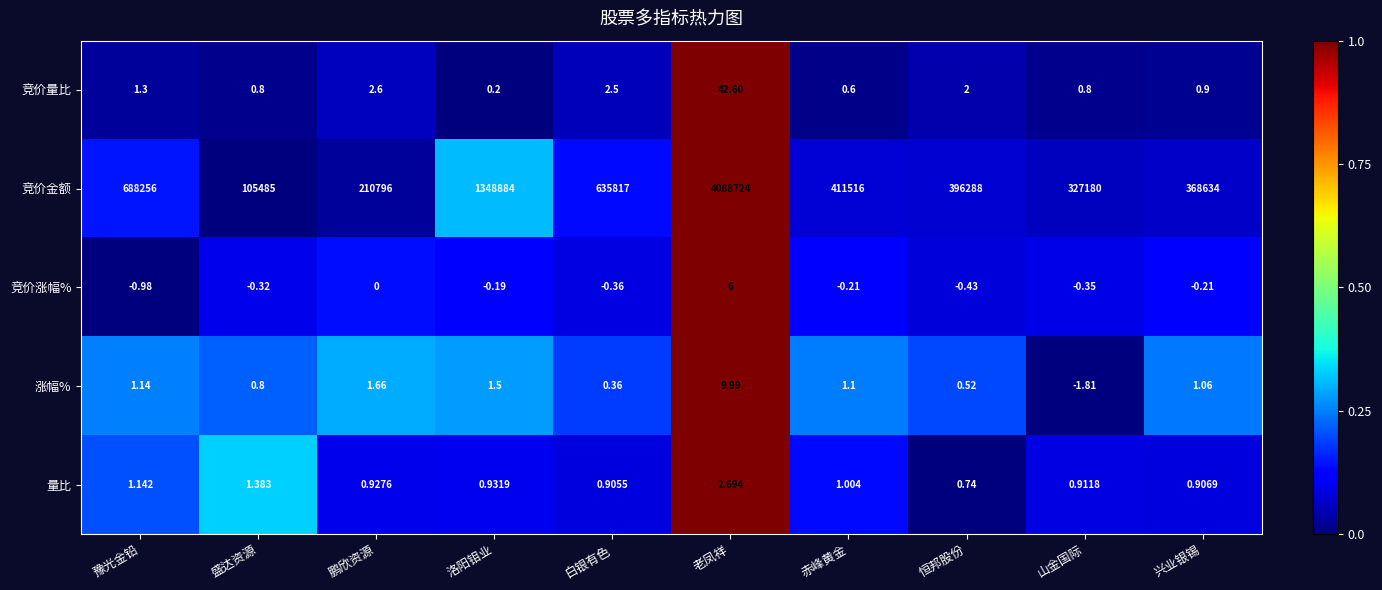

Which series has the largest total across all categories?

竞价金额